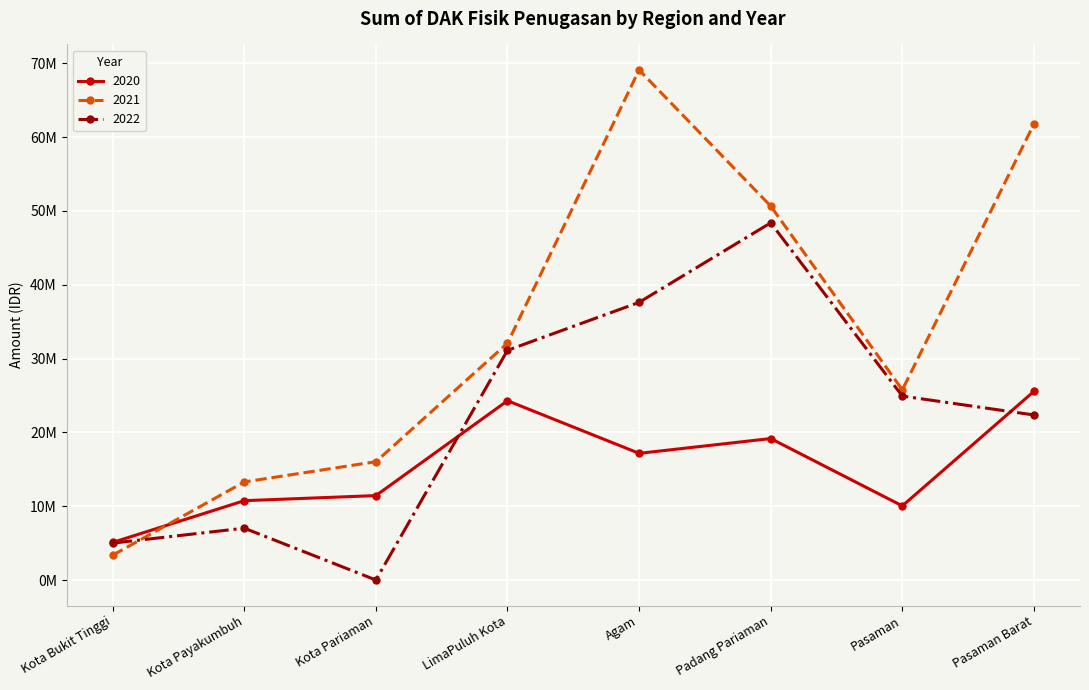

Which has a higher value, Padang Pariaman or Kota Payakumbuh?

Padang Pariaman